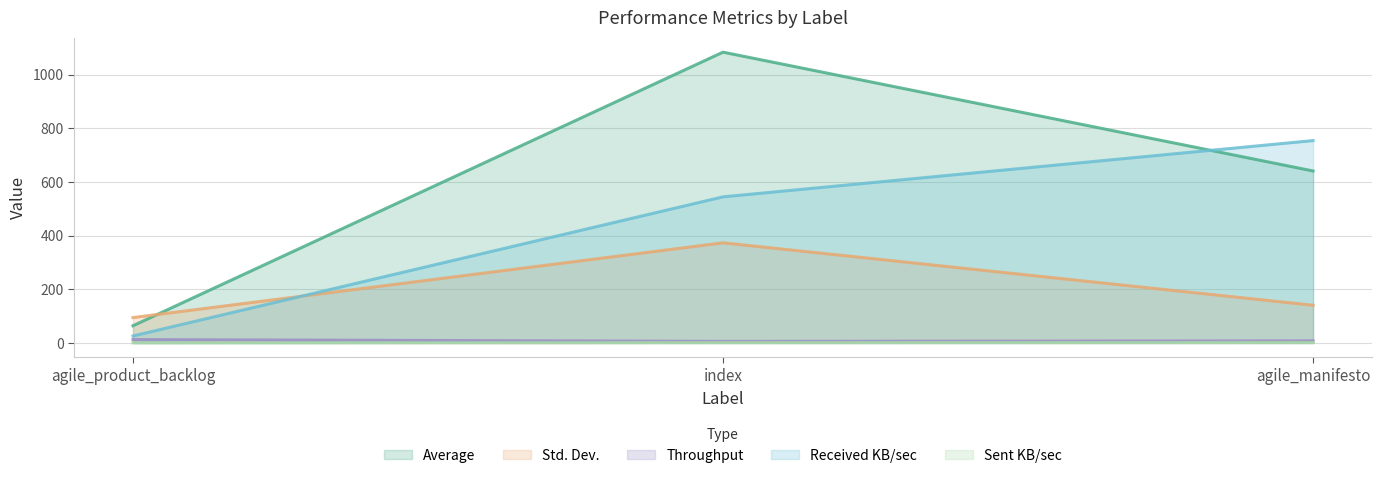

What is the label of the 1st point from the right?

agile_manifesto